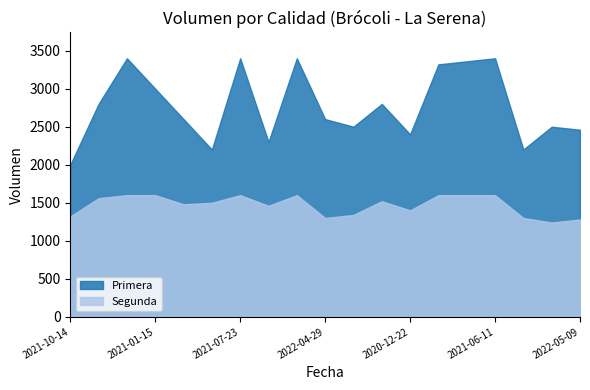

What is the minimum value for Primera?

2000